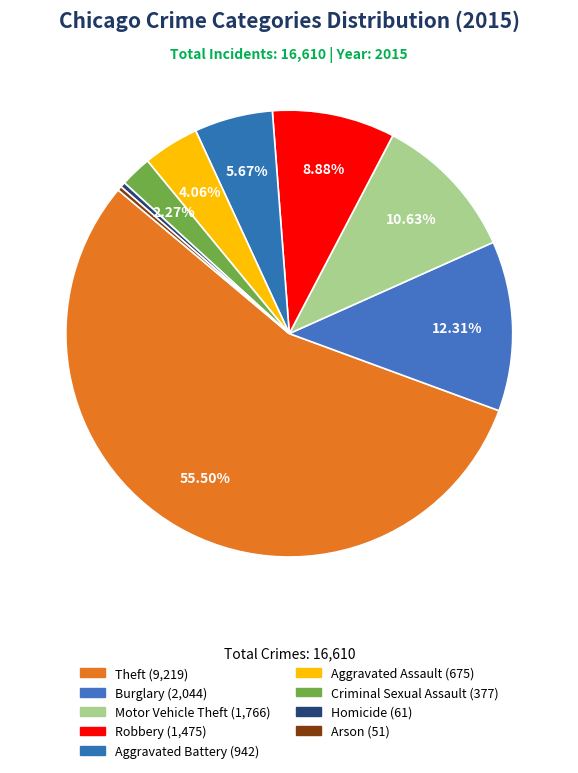

Is it true that Aggravated Assault is 4% of the pie?

True